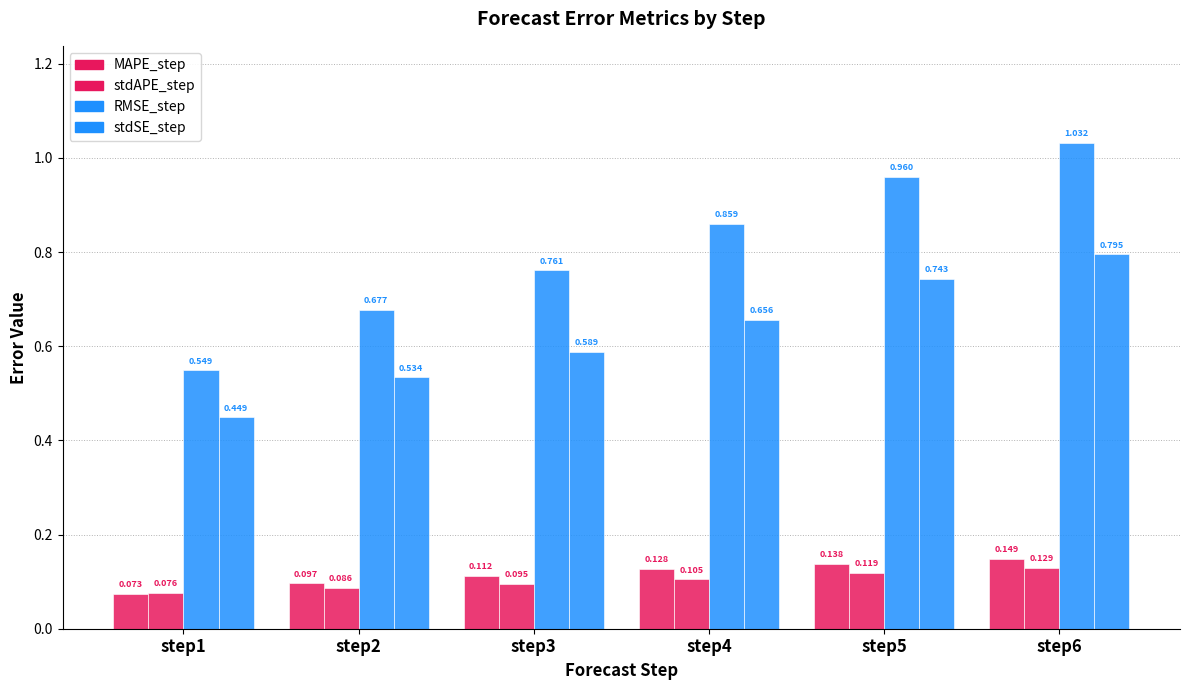

Are the bars horizontal?

No